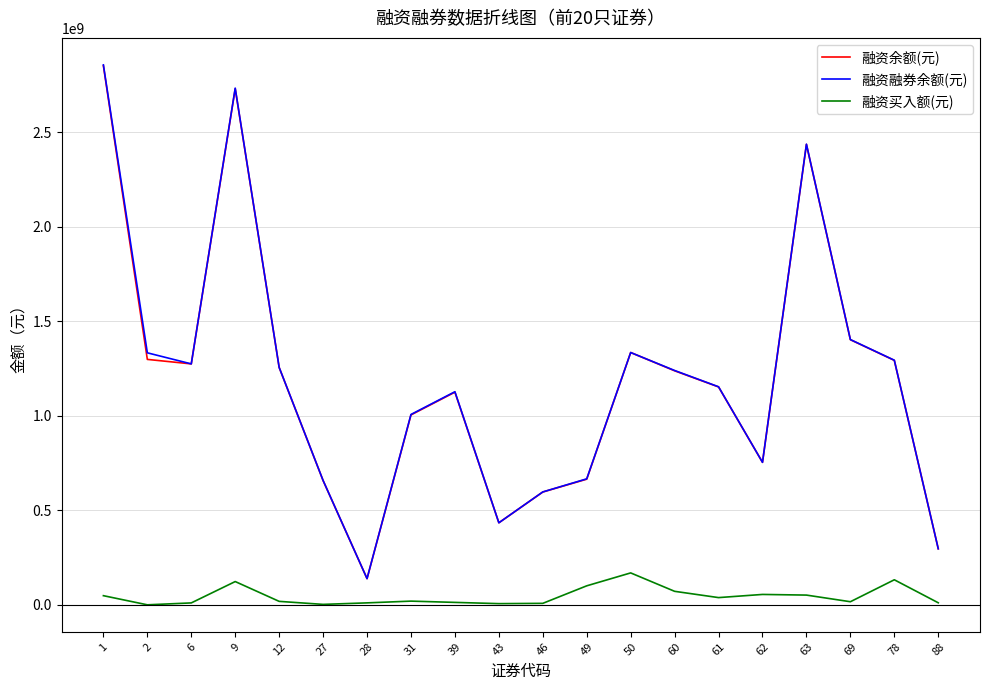

How many lines are shown in the chart?

3